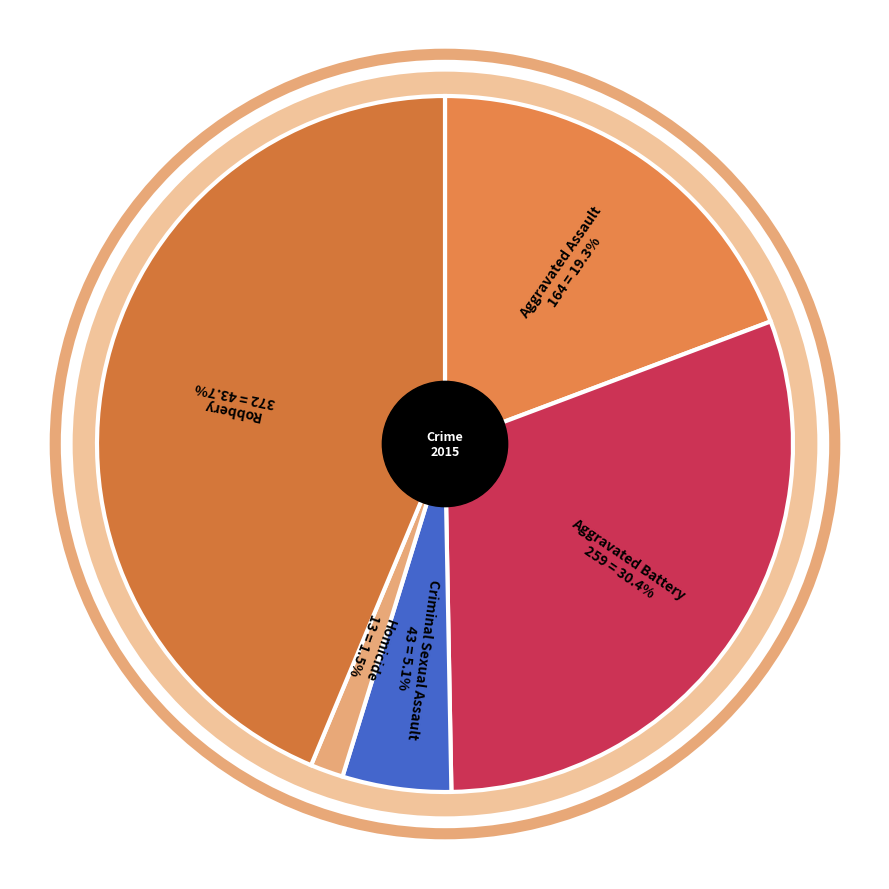

Which slice is the smallest?

Homicide